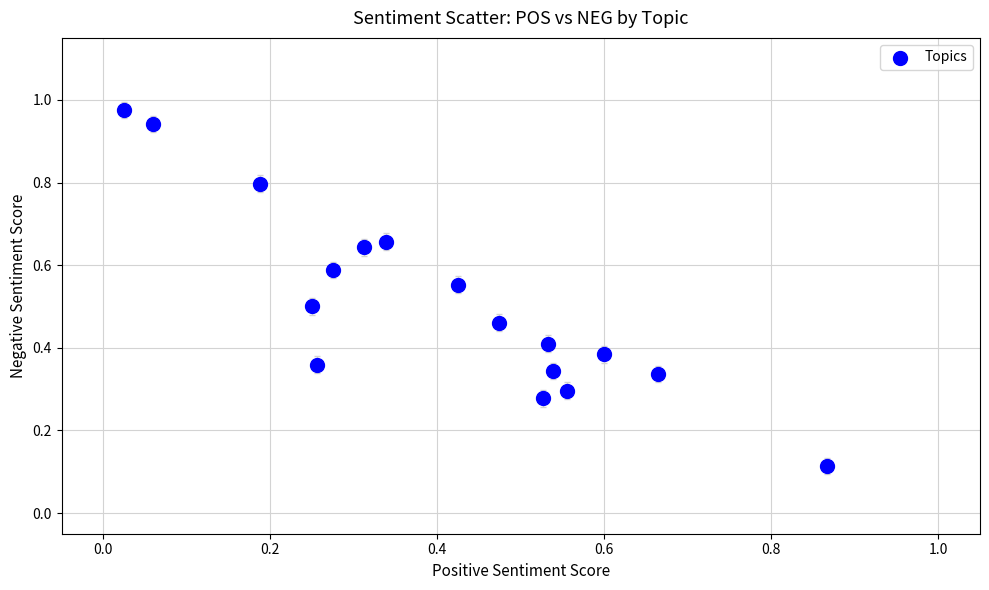

What is the range of X values (max minus min)?

0.8